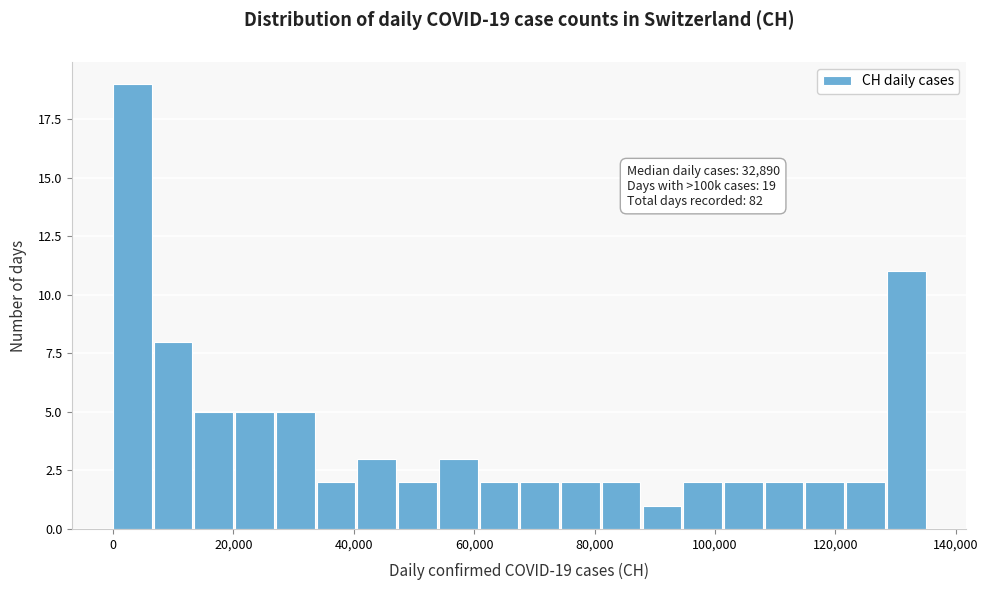

Around what value on the x-axis is the tallest bar? Give the approximate position of its centre, as read against the axis.

4000